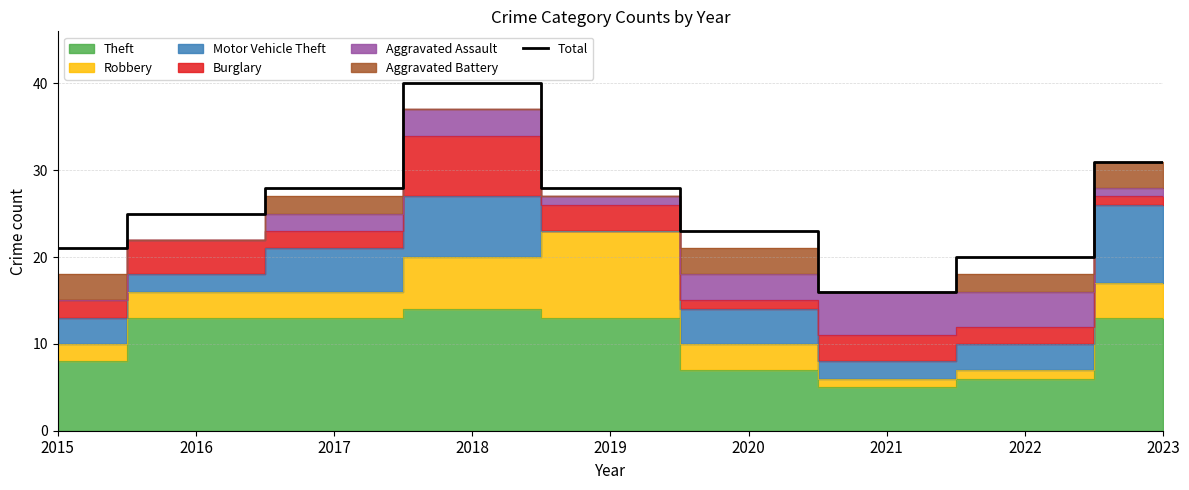

How many data points does each series have?

9